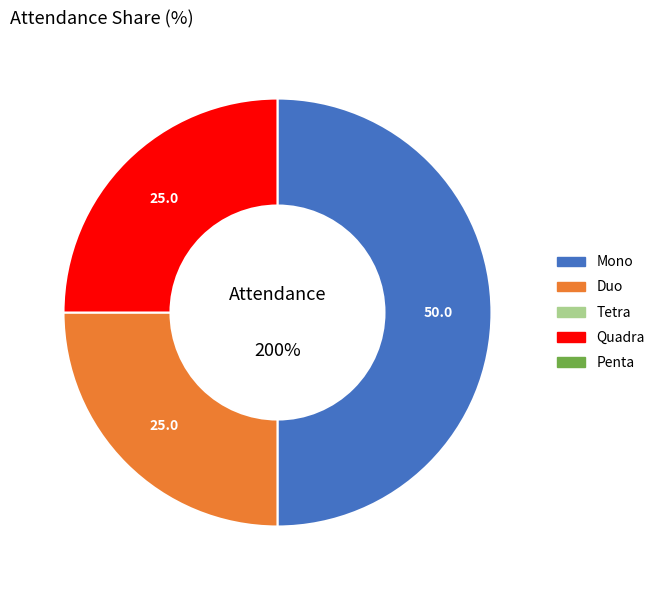

Which slice is the smallest?

Tetra